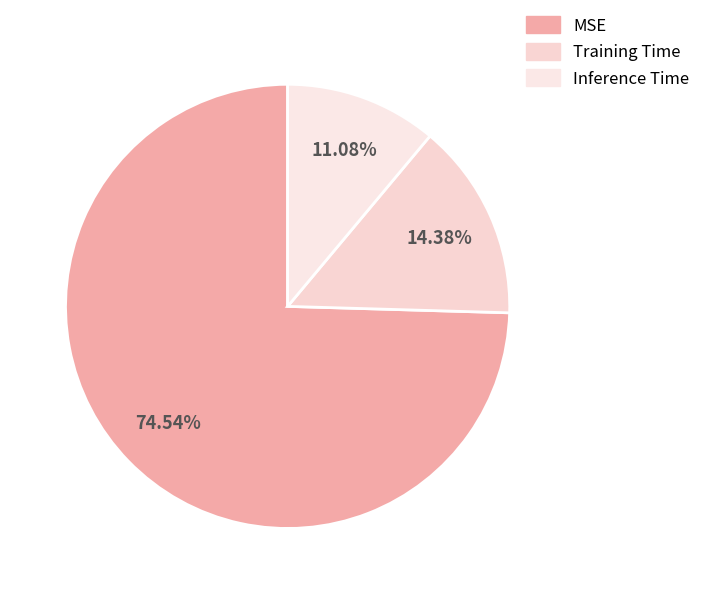

To the nearest percent, what percentage of the pie is Training Time?

14%